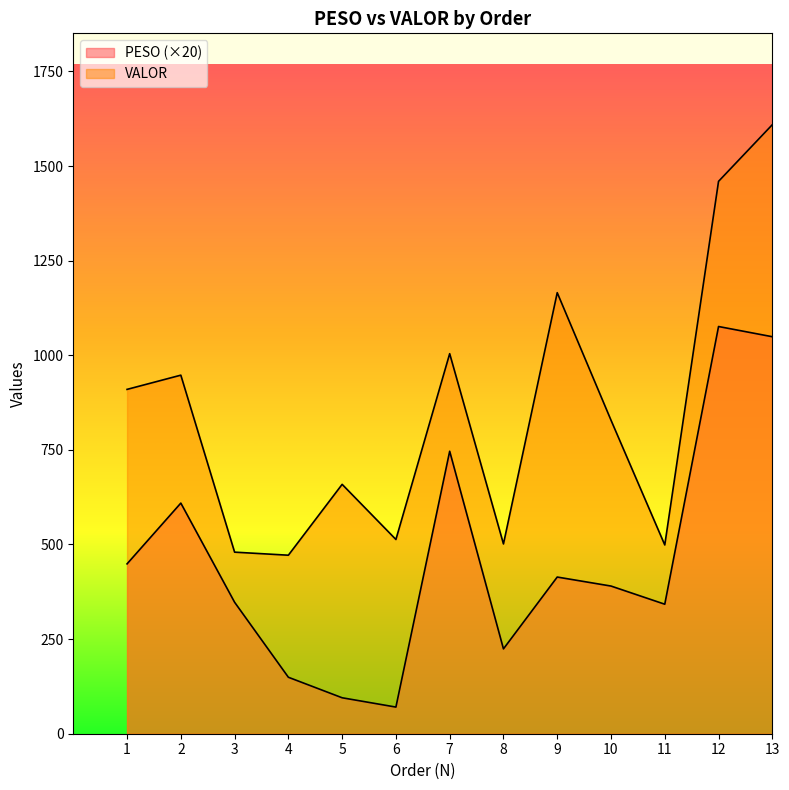

Which category has the lowest value in the VALOR series?

4